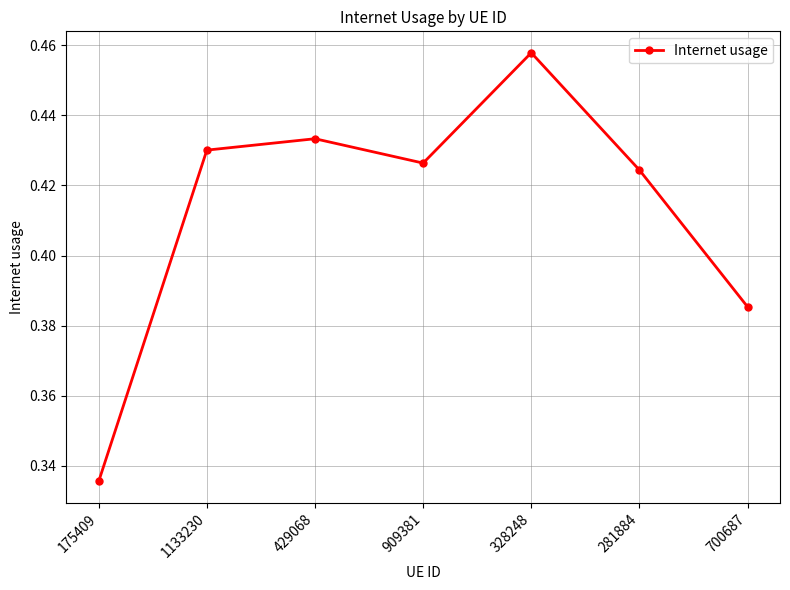

What is the sum of the values at 700687 and 1133230?

0.8